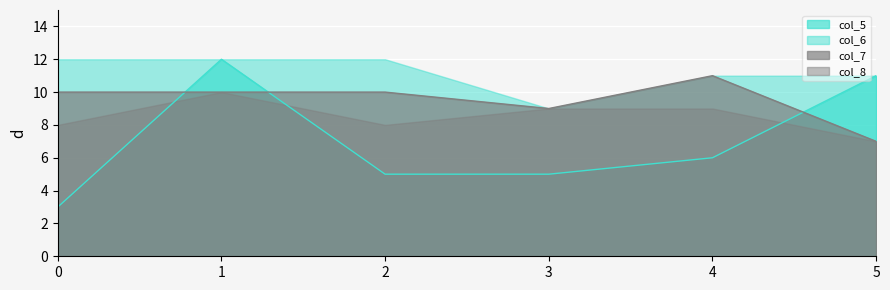

How many col_8 values are between 8 and 9?

4